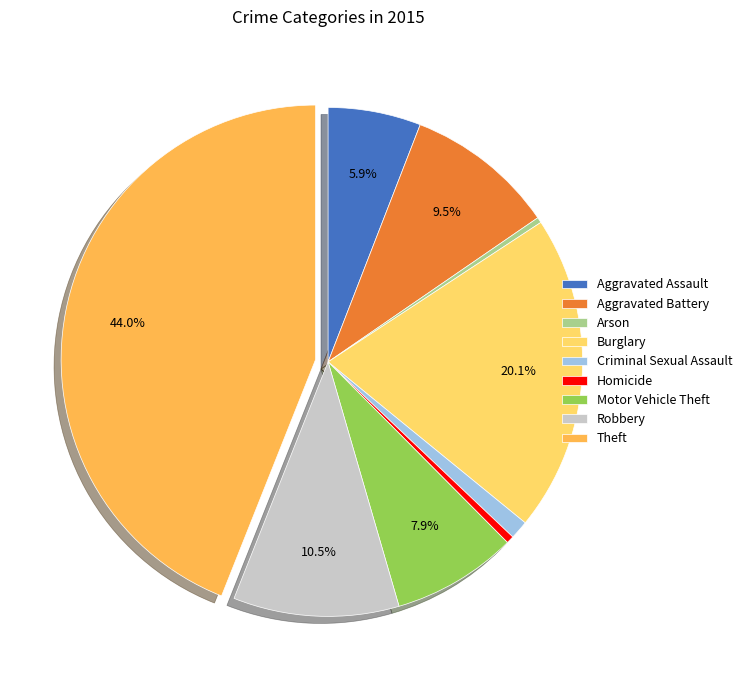

Does Theft account for over 50% of the chart?

No